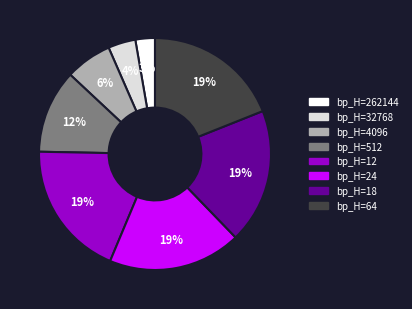

To the nearest percent, what is the average slice percentage?

12%